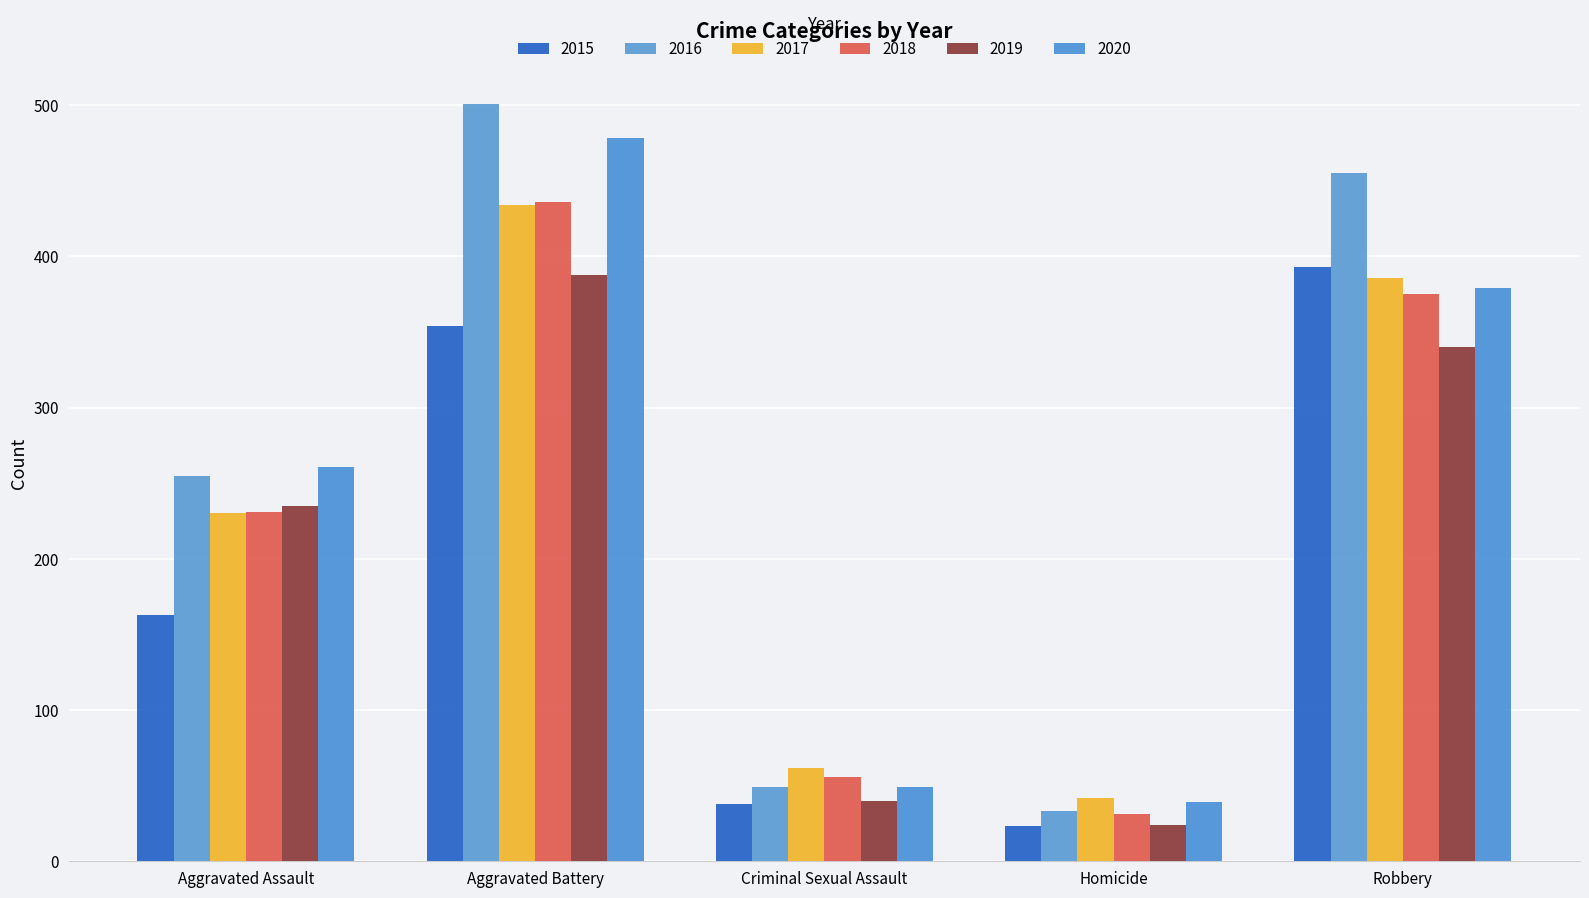

What is the label of the 5th bar from the left?

Robbery